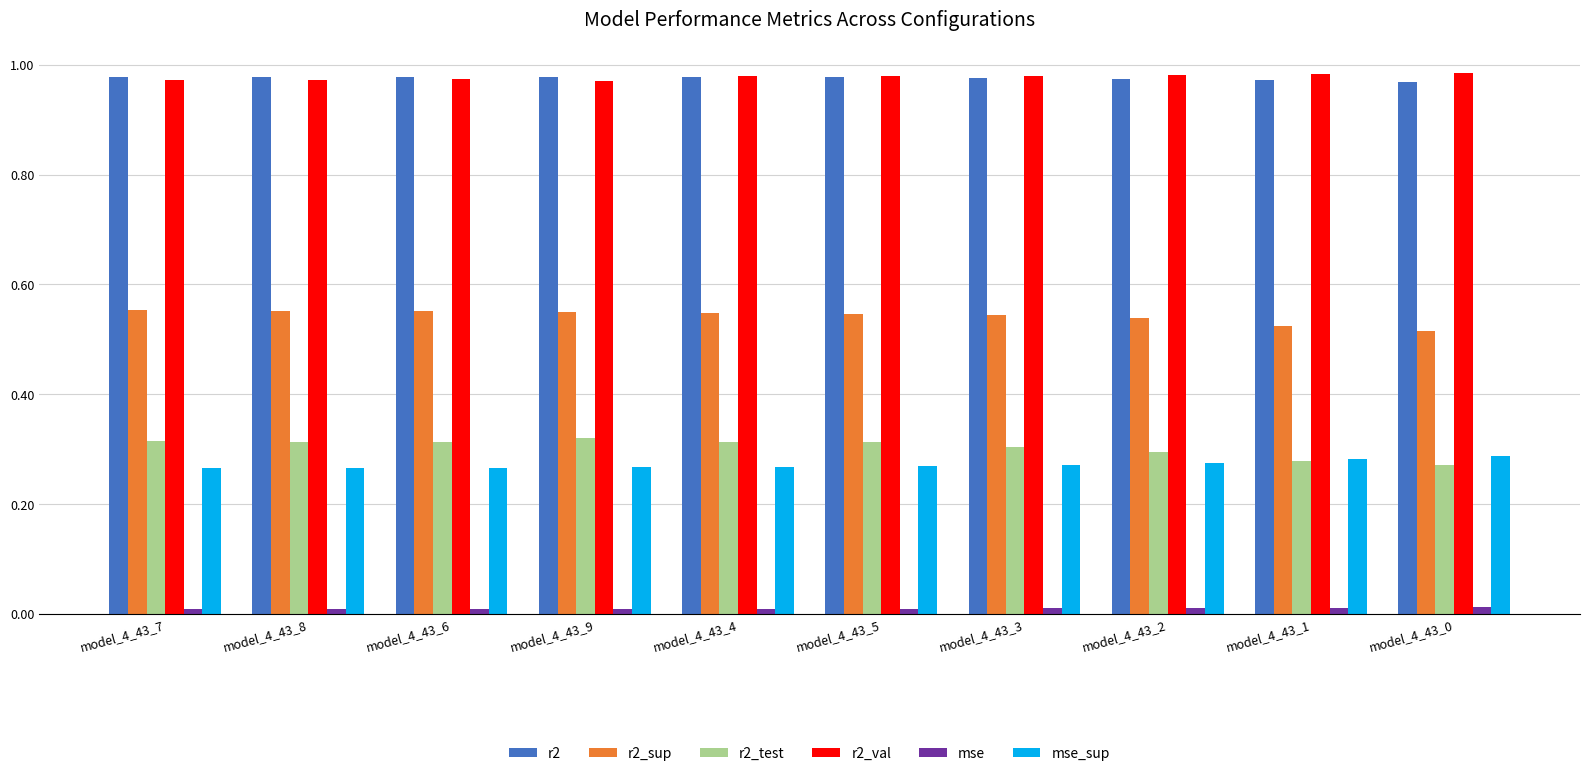

True or false: r2_sup has a value of 0.7 at model_4_43_2.

False